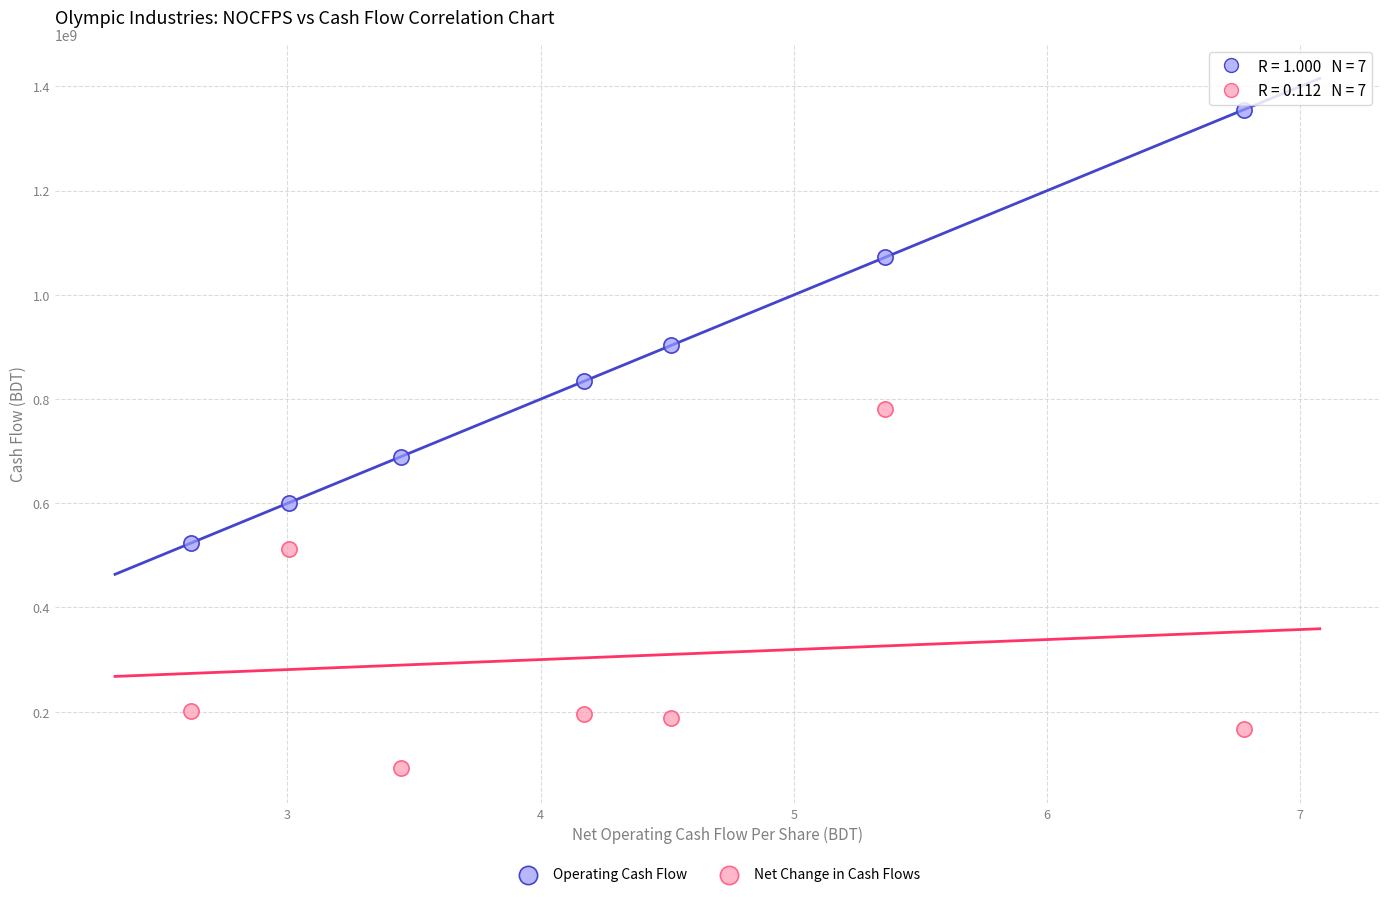

In the Operating Cash Flow series, what Y value is closest to 939412764?

902842579